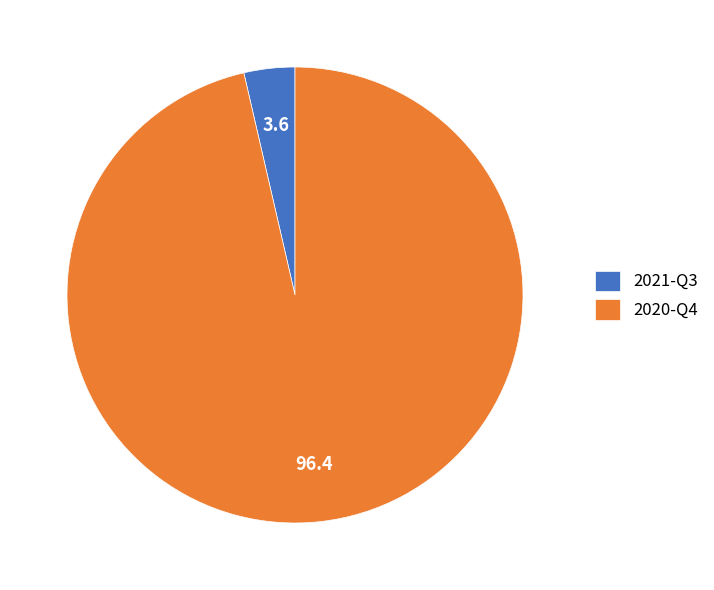

What is the smallest slice in the pie chart?

2021-Q3